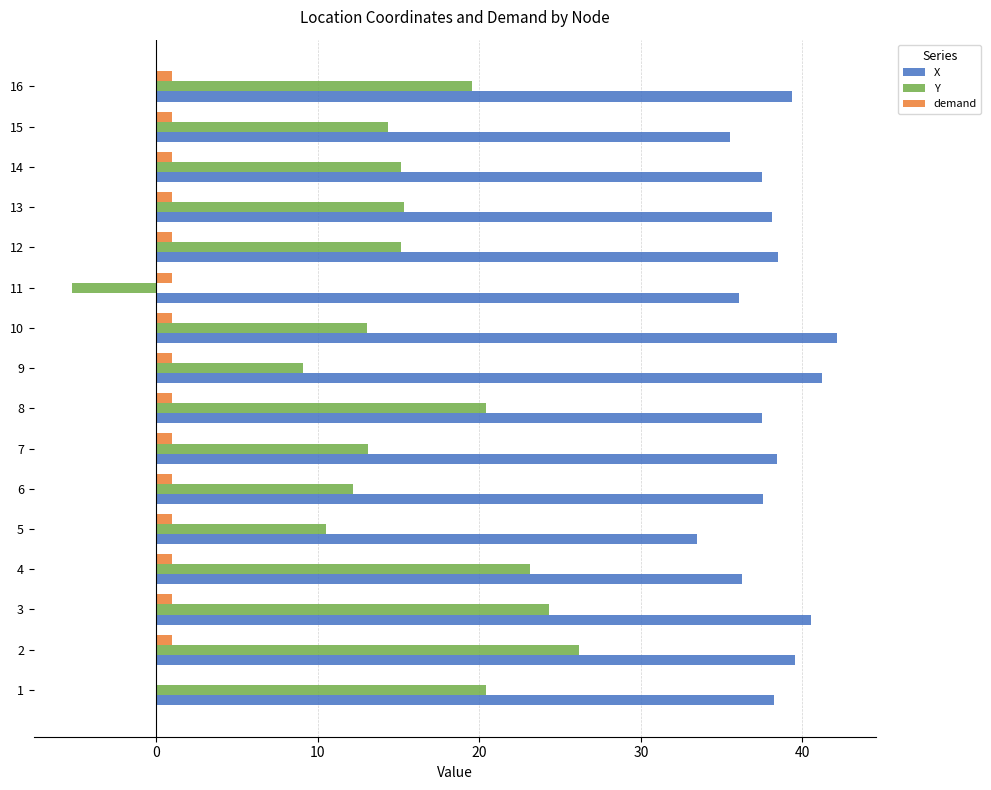

The value of Y at 5 is 14.6. True or false?

False